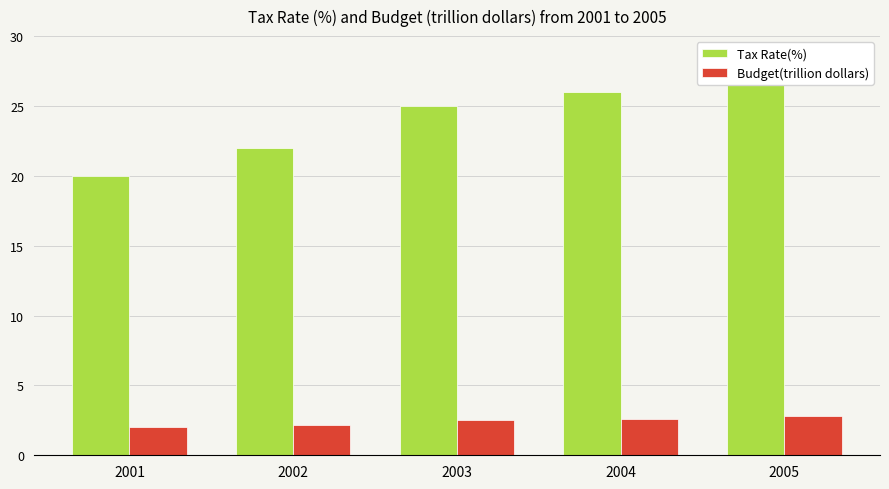

Count the number of categories in the chart.

5